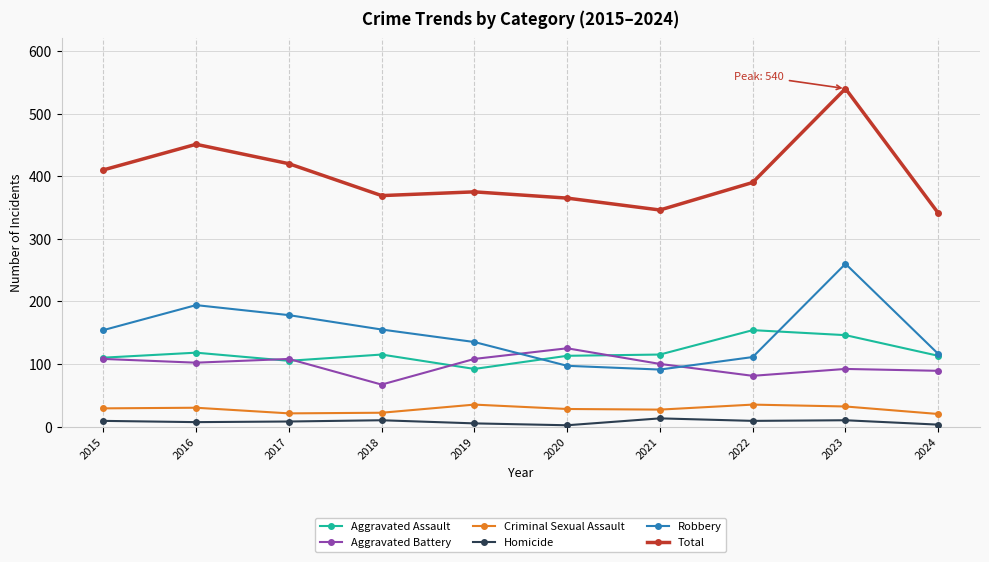

What is the sum of the Criminal Sexual Assault values at 2016 and 2024?

50